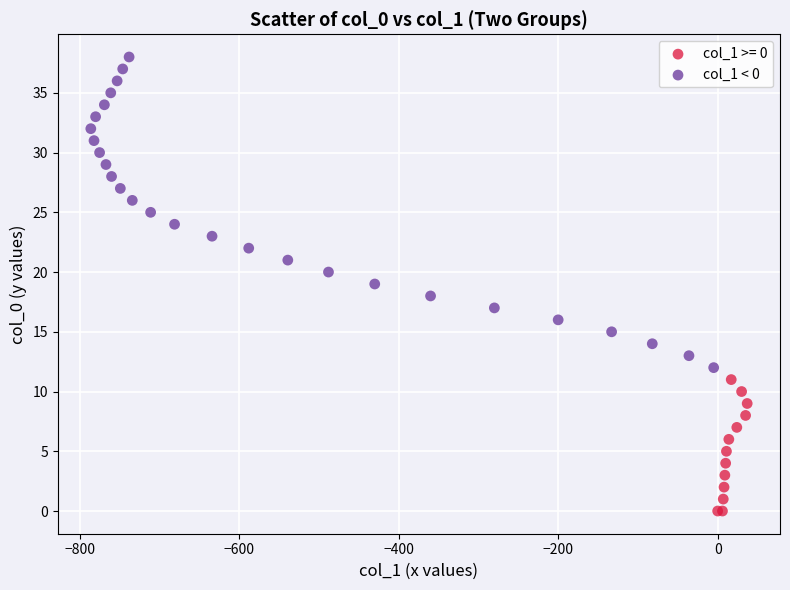

Which series has the widest spread of Y values?

col_1 < 0